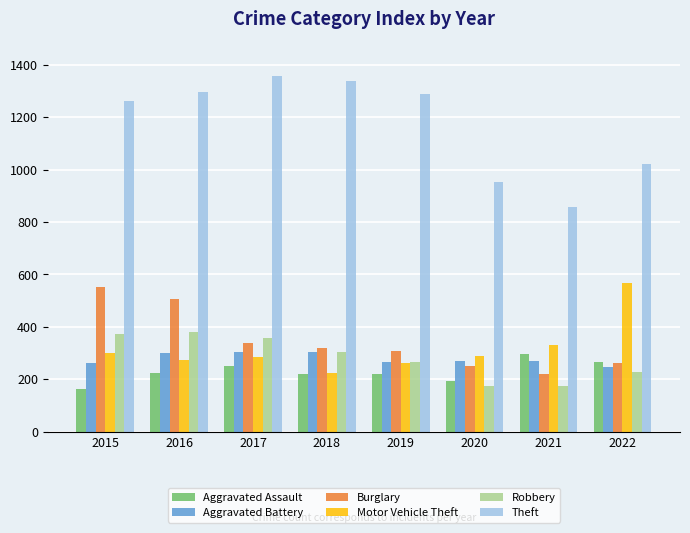

What are all the series names shown in the legend?

Aggravated Assault, Aggravated Battery, Burglary, Motor Vehicle Theft, Robbery, Theft